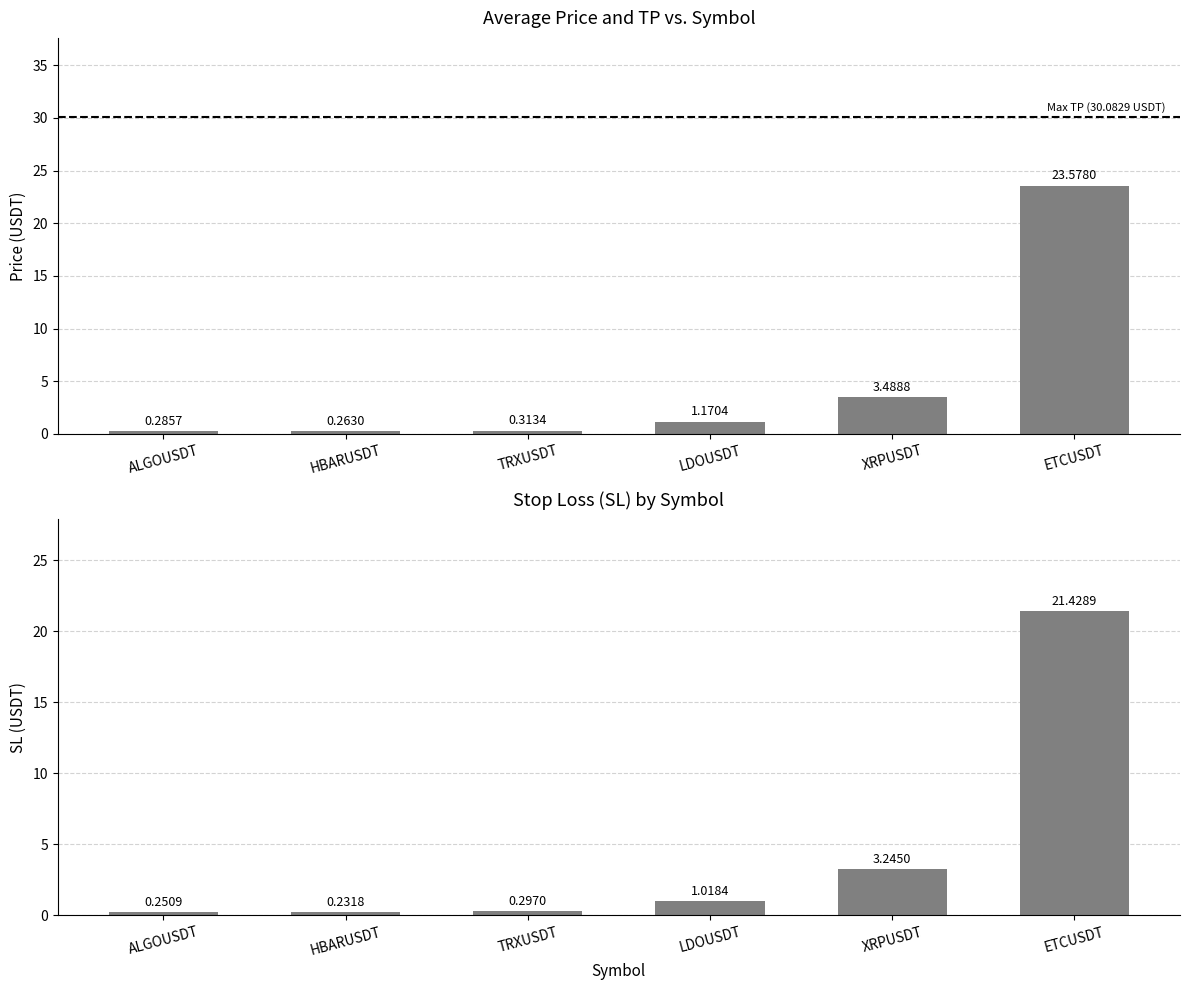

Read the price value at ALGOUSDT.

0.3